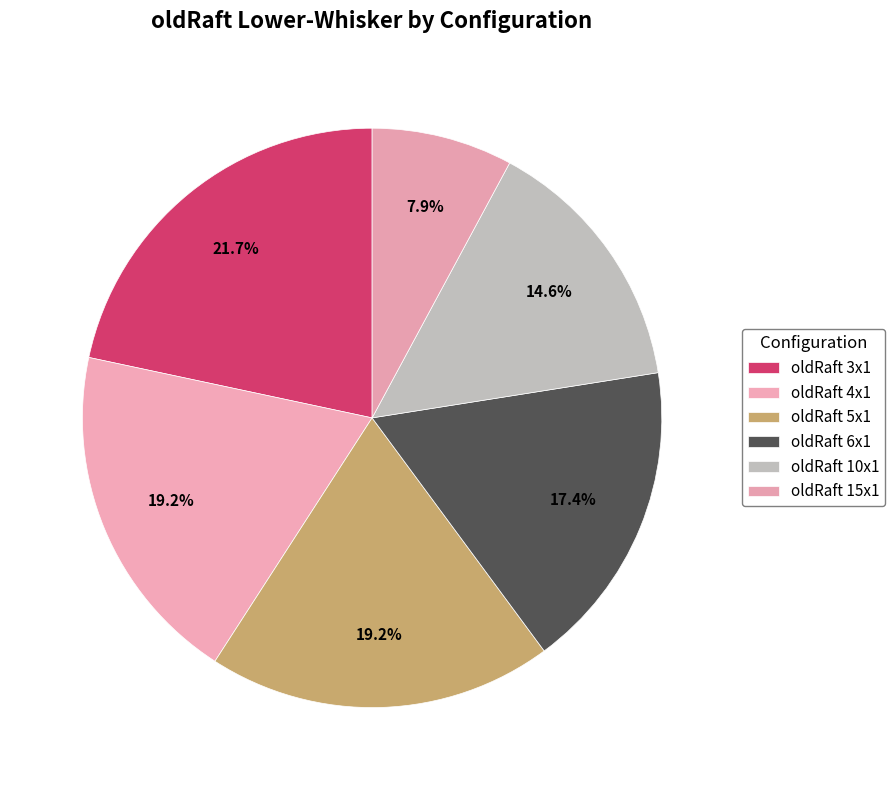

Combined, do oldRaft 6x1 and oldRaft 4x1 account for over 50%?

No